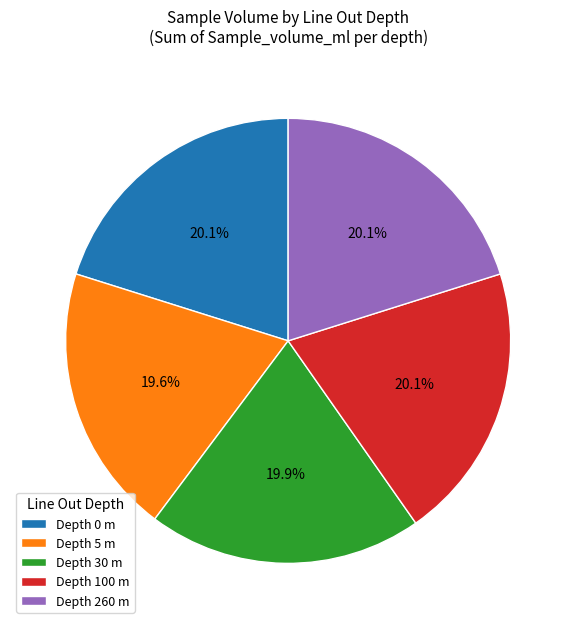

Is there any slice that represents more than half of the pie?

No